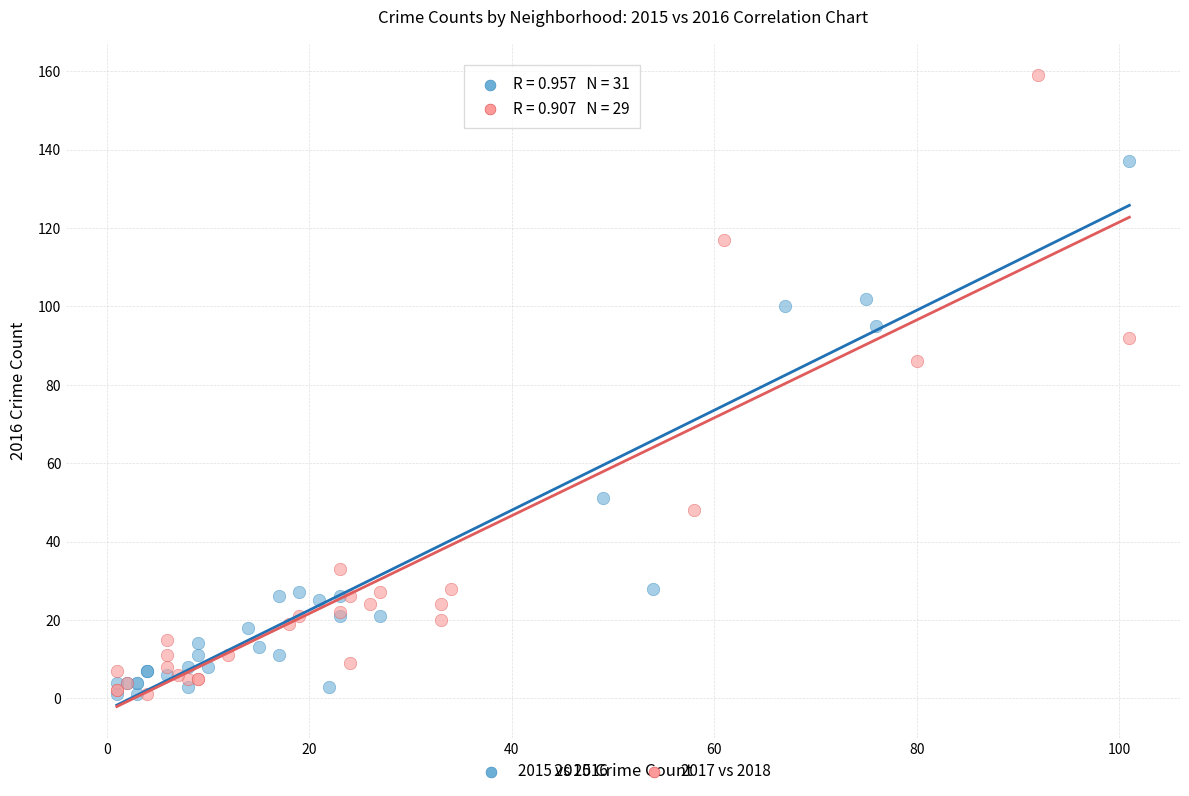

Which series has the widest spread of Y values?

2017 vs 2018